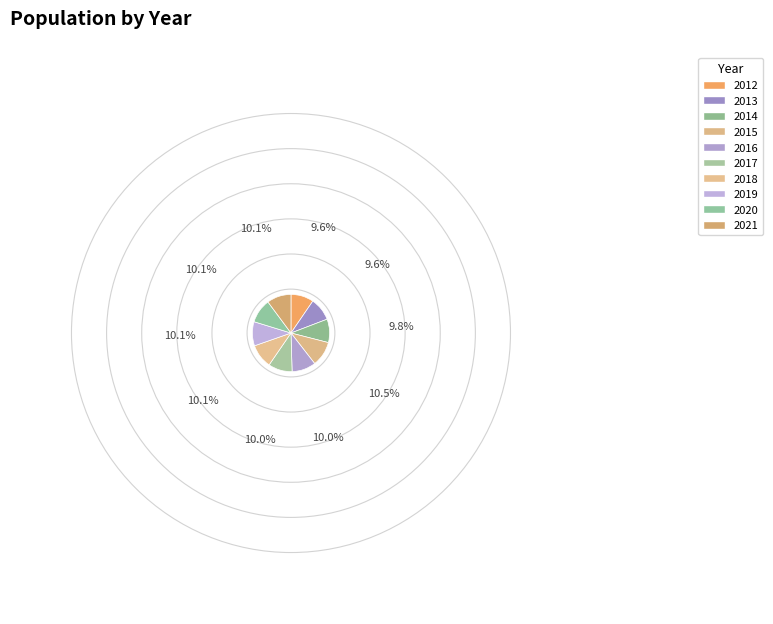

Count the number of slices in the pie.

10